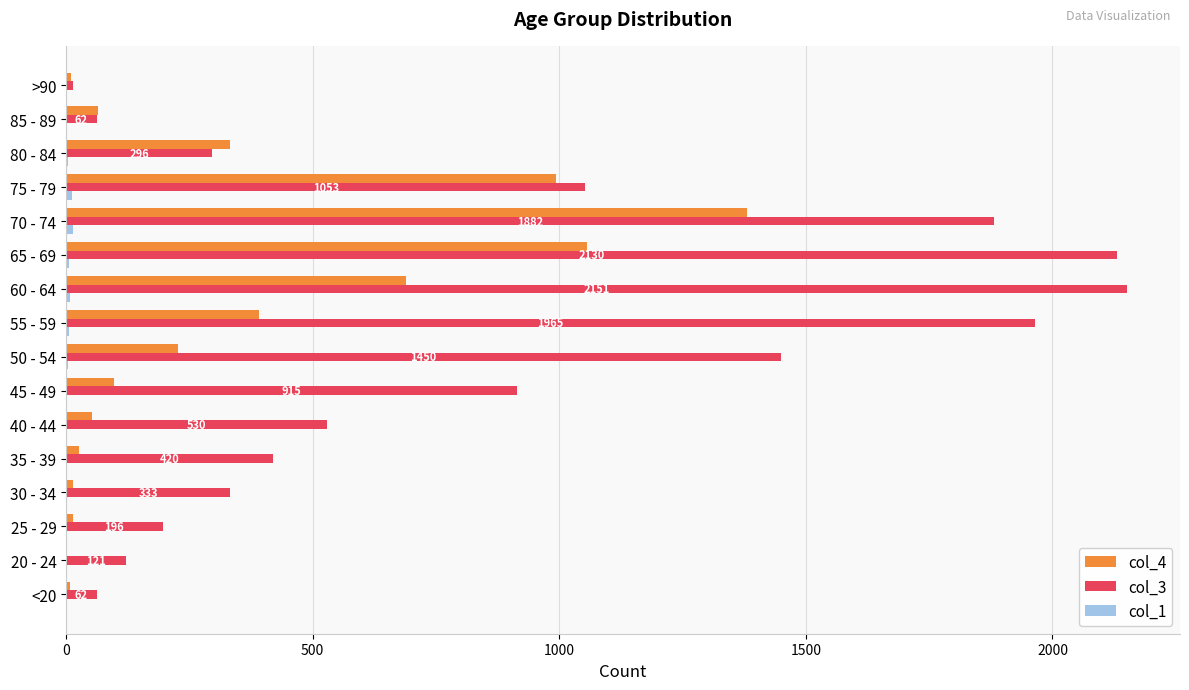

Which series has the largest total across all categories?

col_3